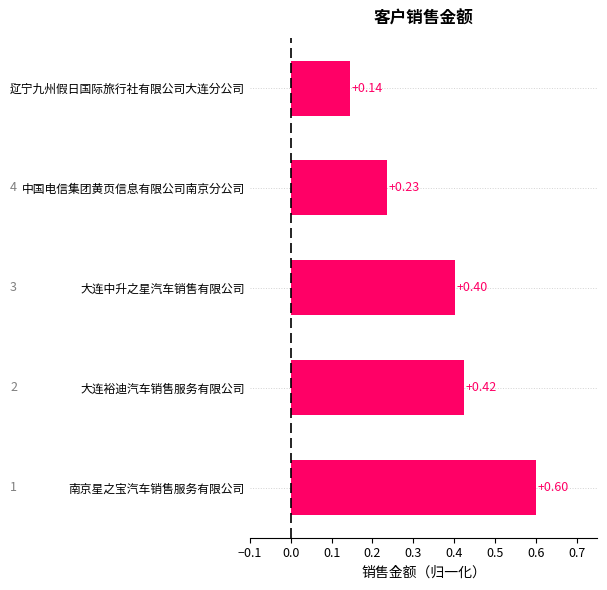

Where is the data nearest to the value 0?

辽宁九州假日国际旅行社有限公司大连分公司